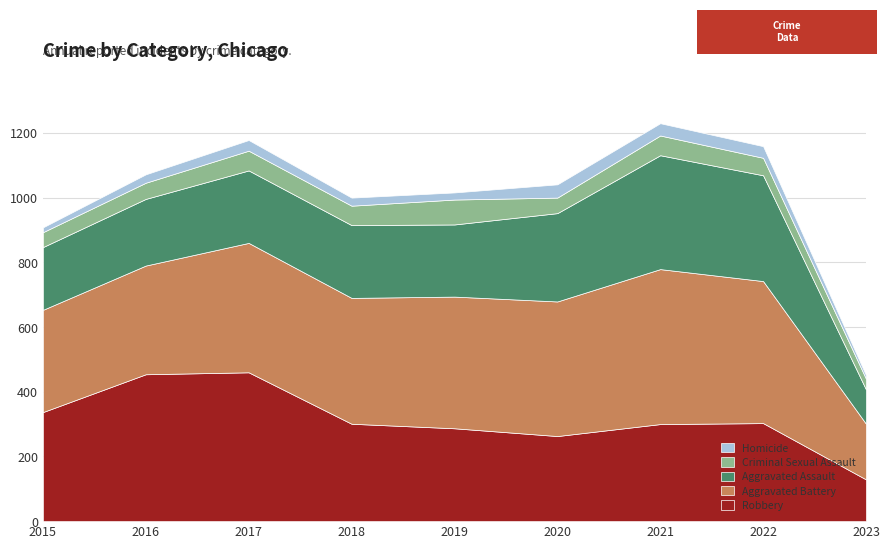

At which category is the sum across all series the highest?

2021